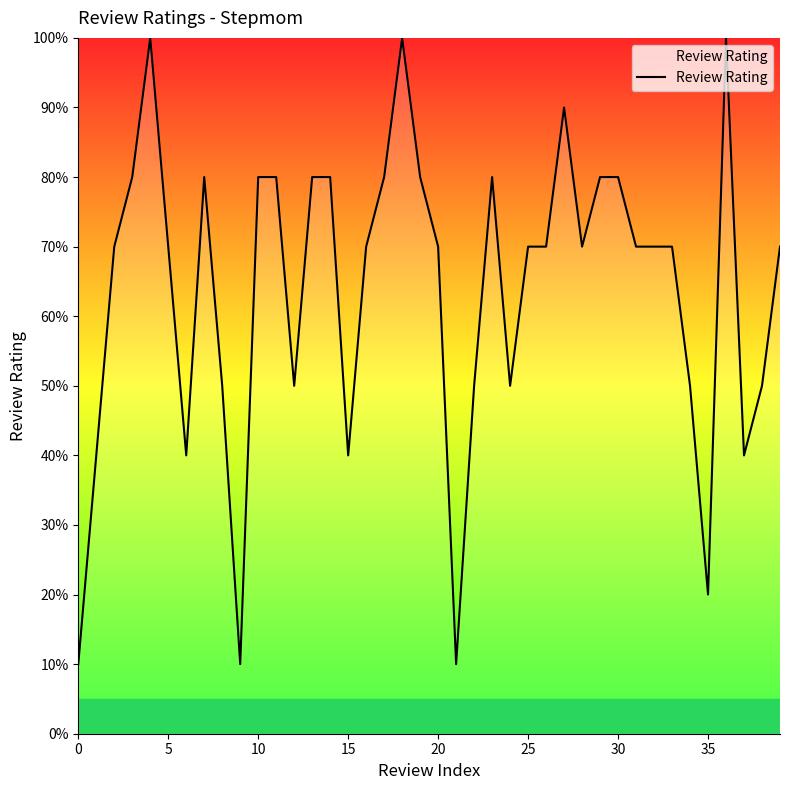

What is the average value?

6